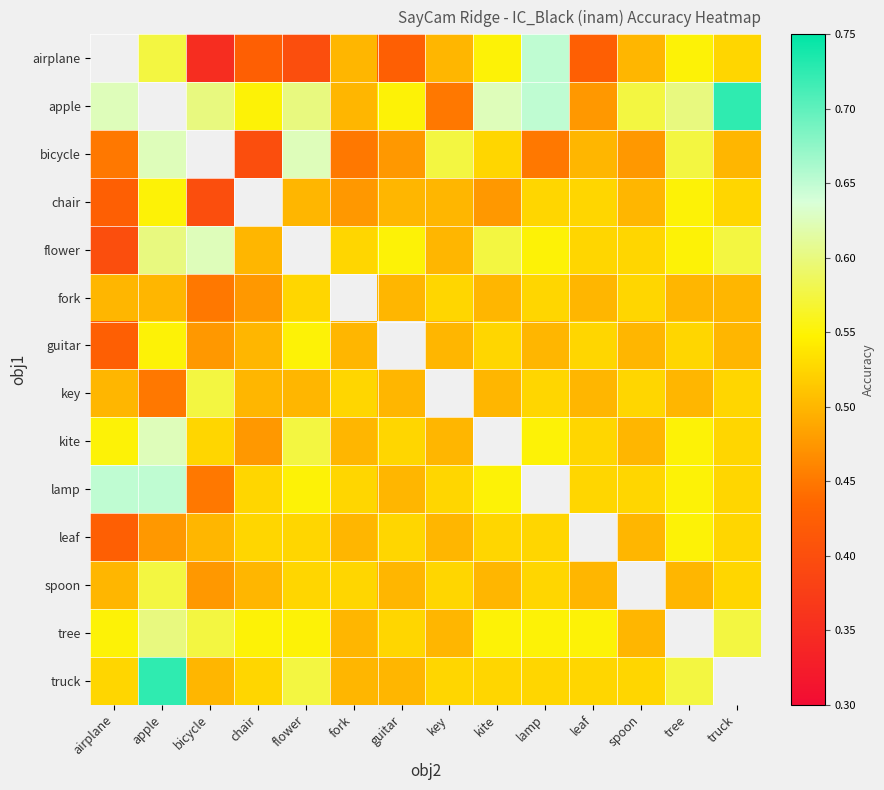

How many data points in fork are above 0?

13